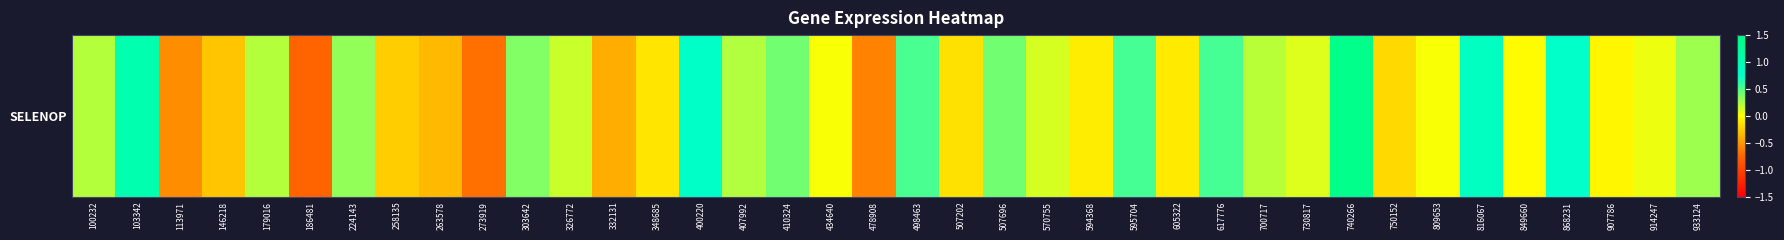

How many values are below zero?

15